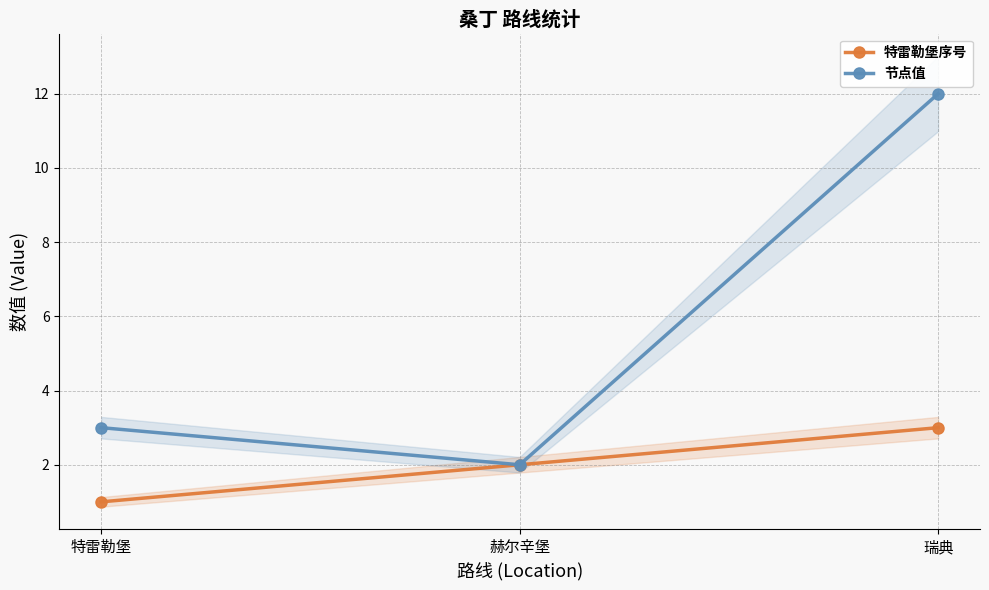

What is the sum of all 特雷勒堡序号 values?

6